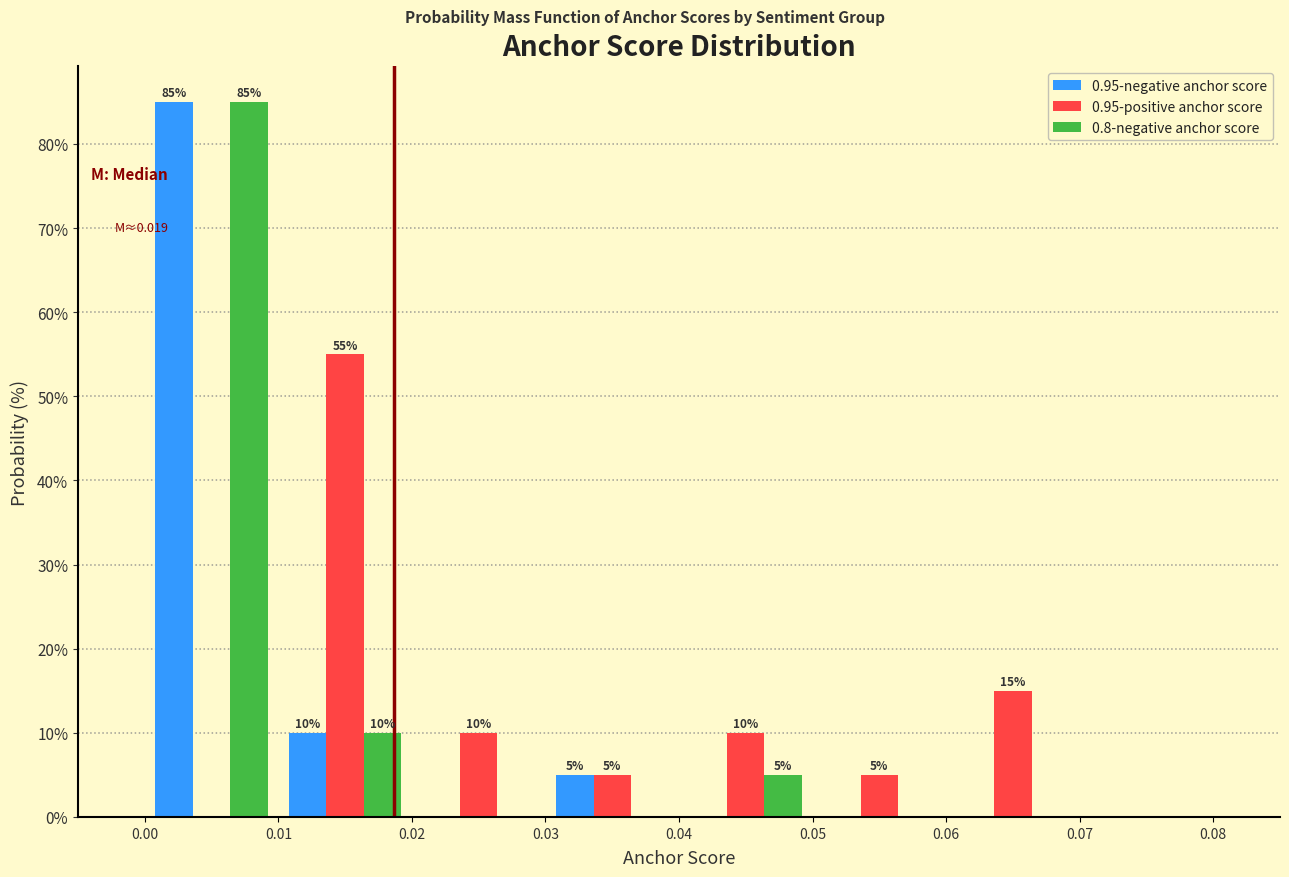

In the 0.8-negative anchor score series, which range on the x-axis has the tallest bar?

0.00 to 0.01